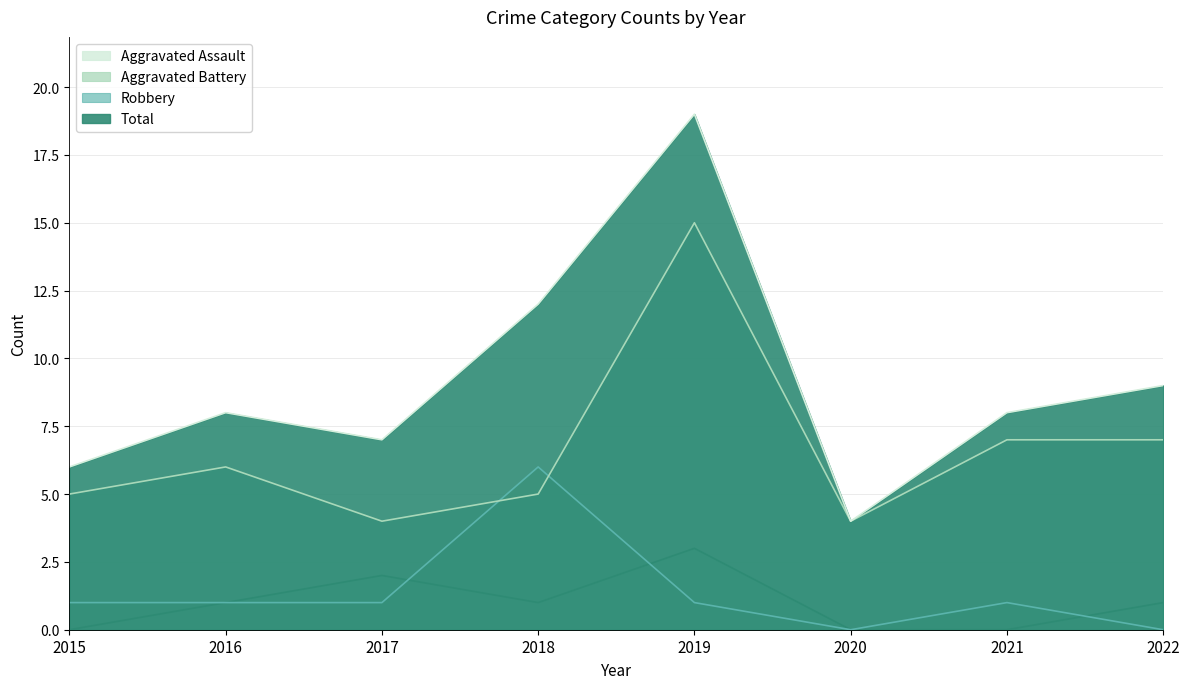

Rank the series at 2018 from lowest to highest value.

Aggravated Assault, Robbery, Aggravated Battery, Total